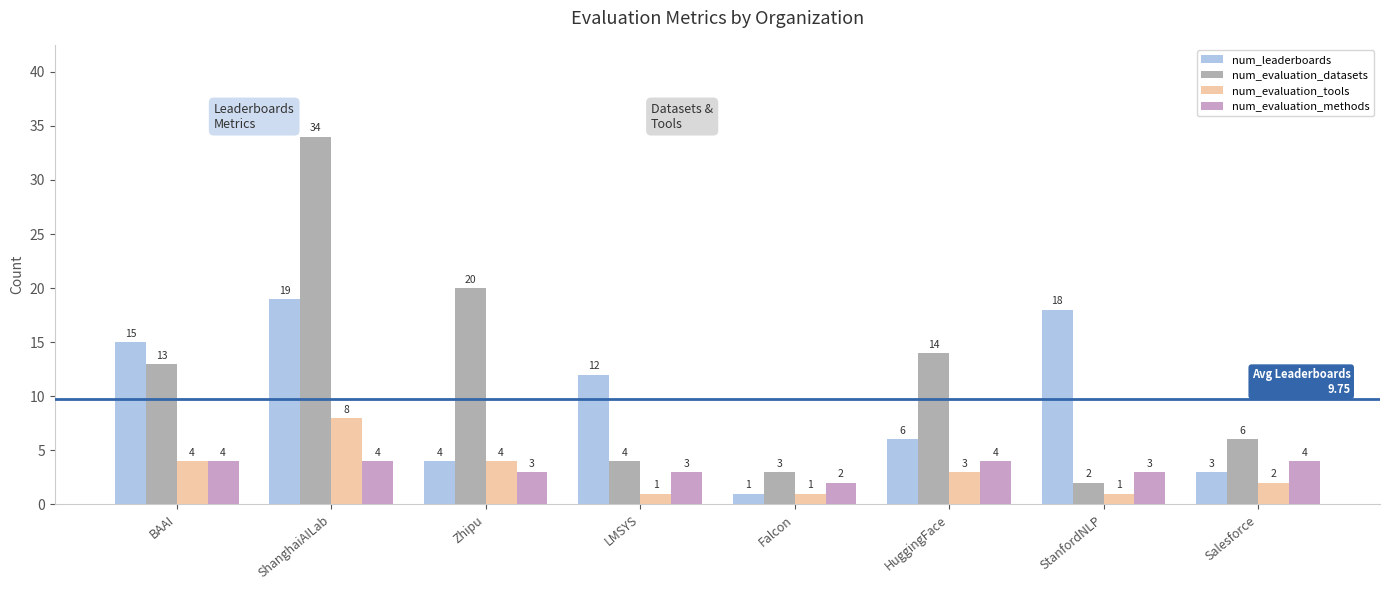

Which series has the largest range (max minus min)?

num_evaluation_datasets